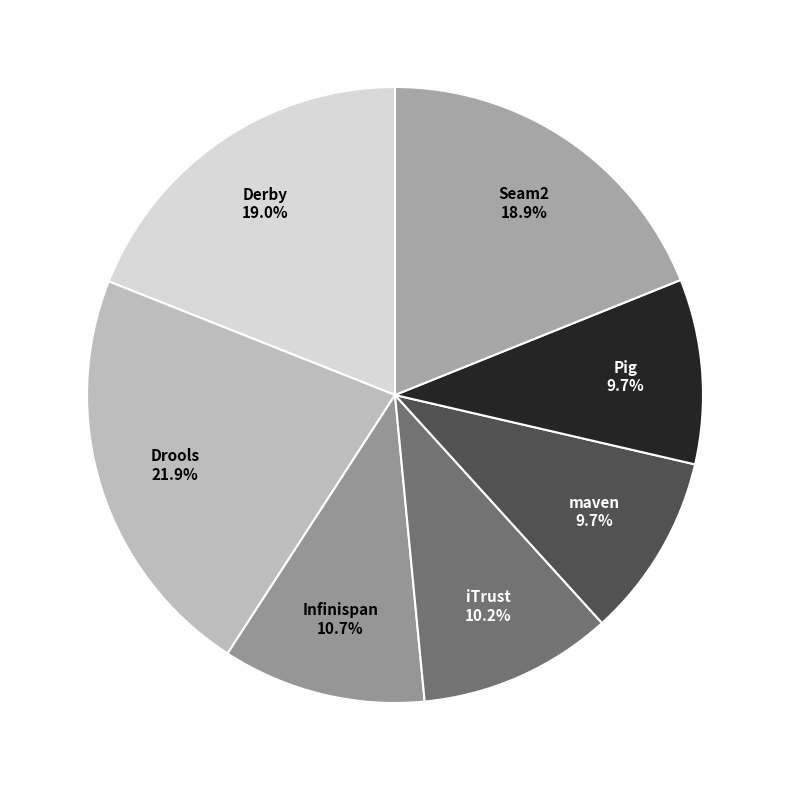

Count the number of slices in the pie.

7